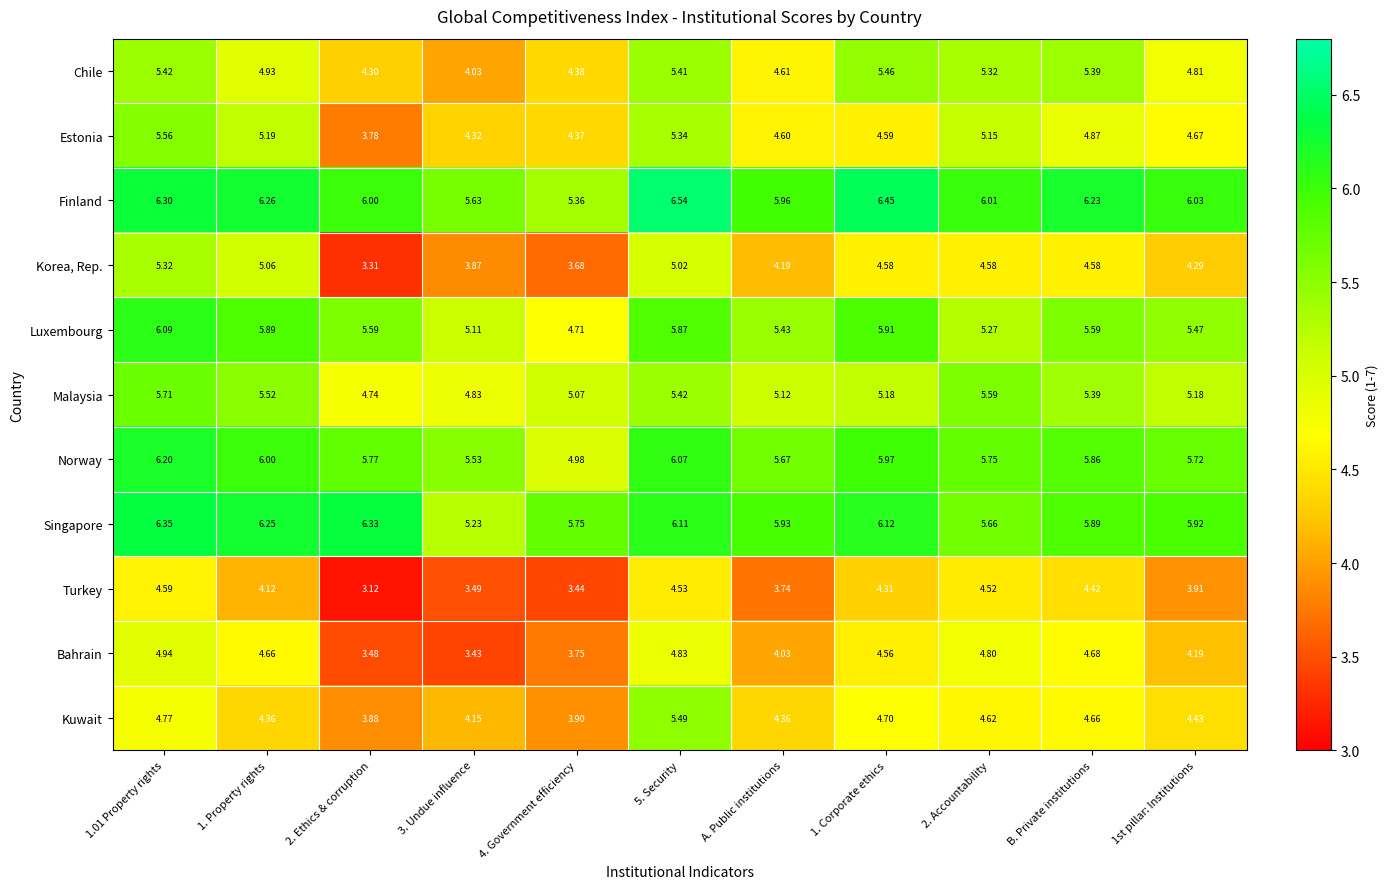

At 1st pillar: Institutions, list the series in order from largest to smallest.

Finland, Singapore, Norway, Luxembourg, Malaysia, Chile, Estonia, Kuwait, Korea, Rep., Bahrain, Turkey